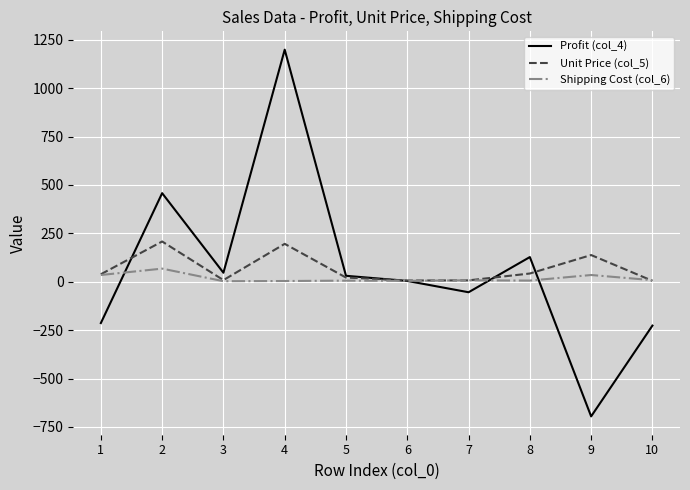

Rank the series by their maximum value, from lowest to highest.

Shipping Cost (col_6), Unit Price (col_5), Profit (col_4)